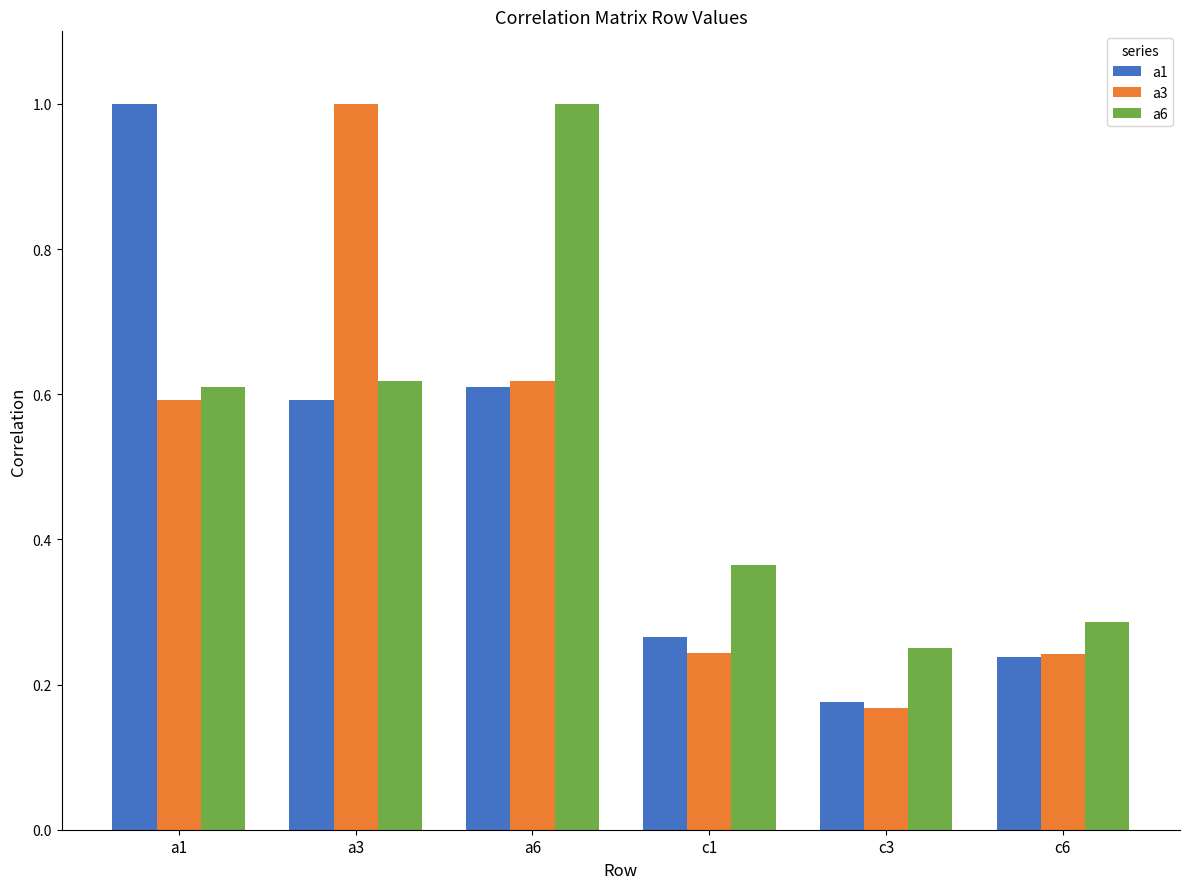

The a6 series shows 0.2 at a1. True or false?

False